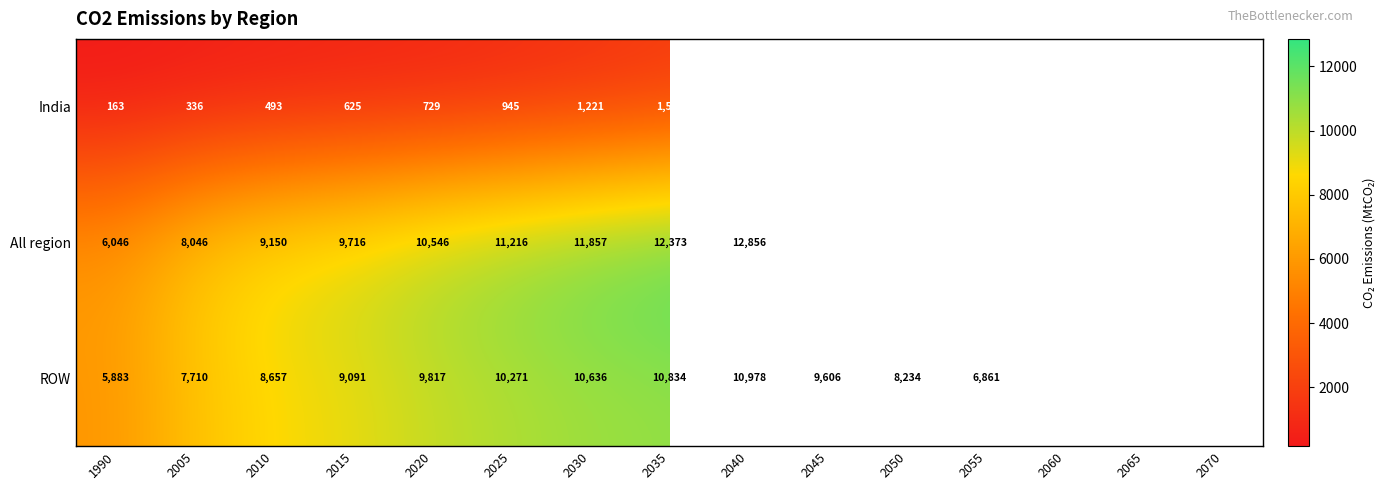

Count the number of categories in the chart.

15